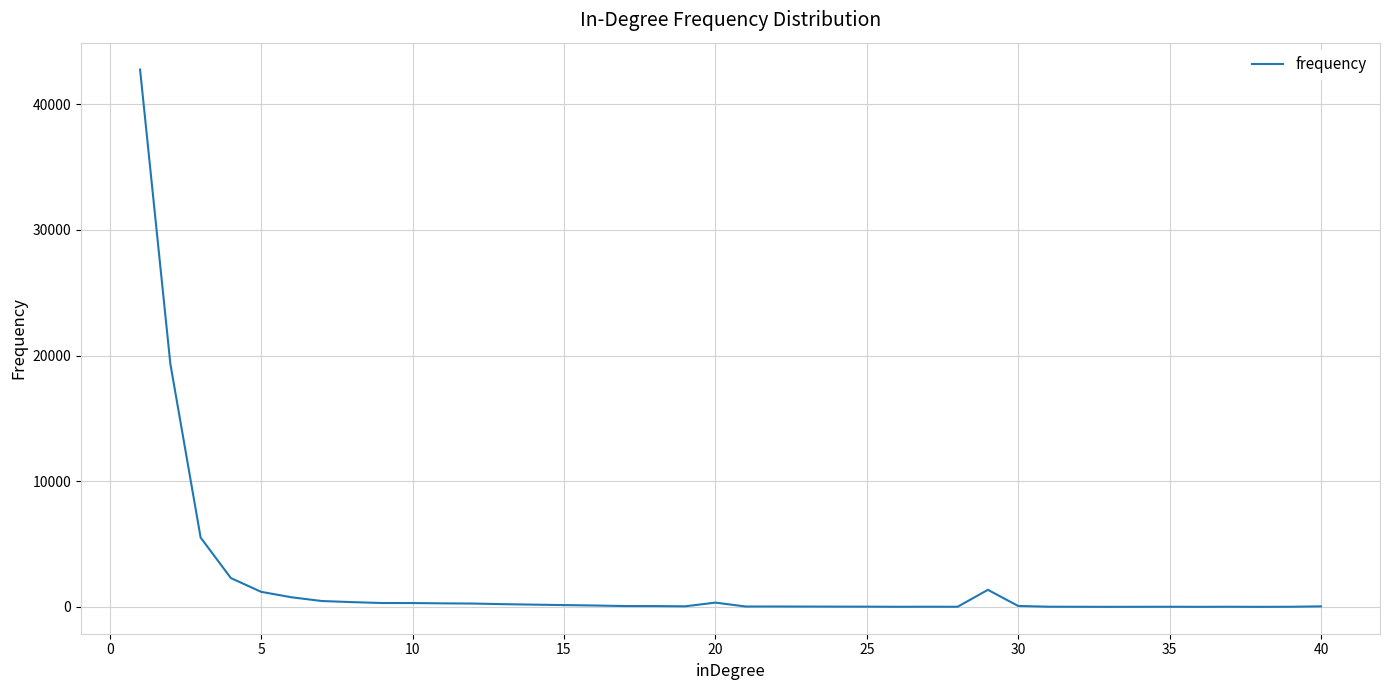

Does the chart have visible grid lines?

Yes